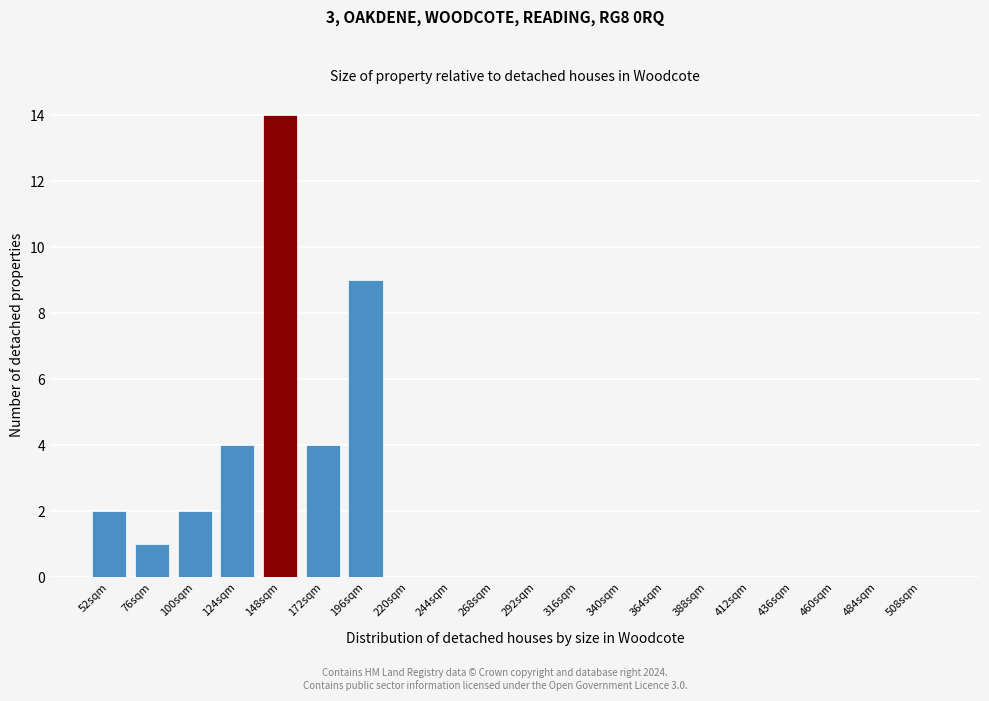

Reading right to left, extract all data points from this chart.

508sqm=0	484sqm=0	460sqm=0	436sqm=0	412sqm=0	388sqm=0	364sqm=0	340sqm=0	316sqm=0	292sqm=0	268sqm=0	244sqm=0	220sqm=0	196sqm=9	172sqm=4	148sqm=14	124sqm=4	100sqm=2	76sqm=1	52sqm=2